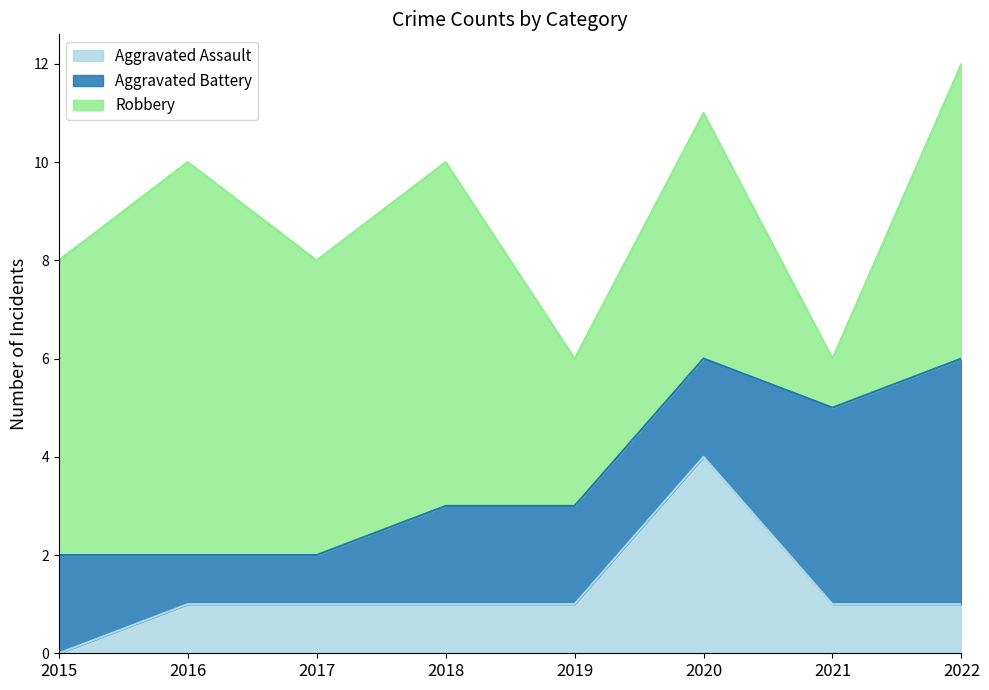

Does the chart have visible grid lines?

No